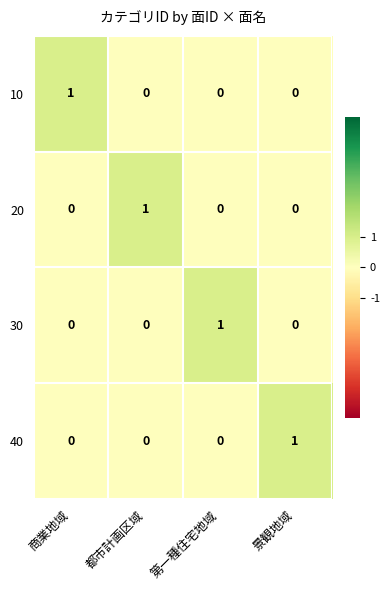

What is the difference between the highest and lowest values at 景観地域?

1